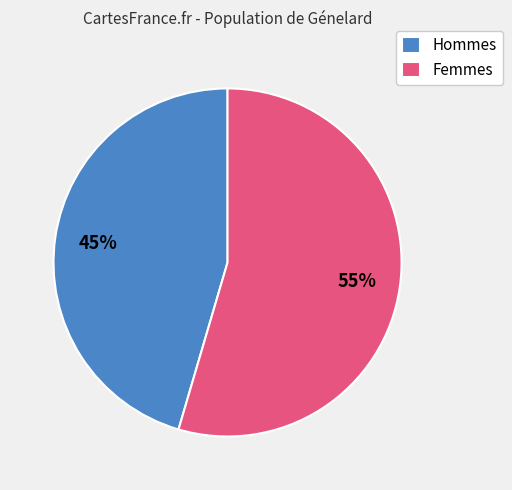

Count the number of slices in the pie.

2